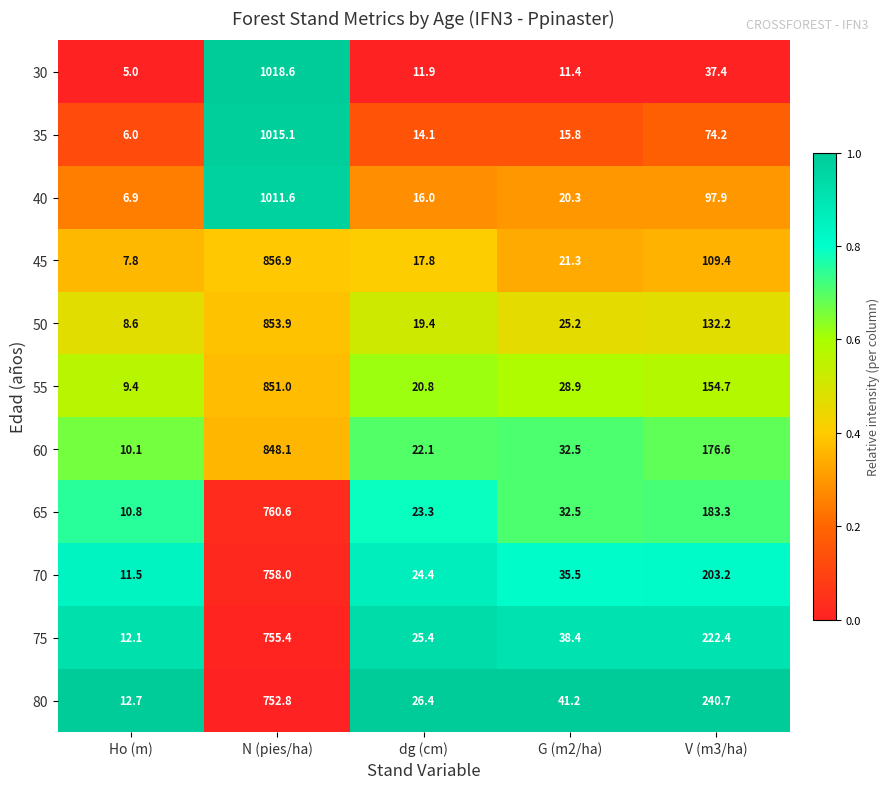

Is it true that 55 equals 1.9 at Ho (m)?

False